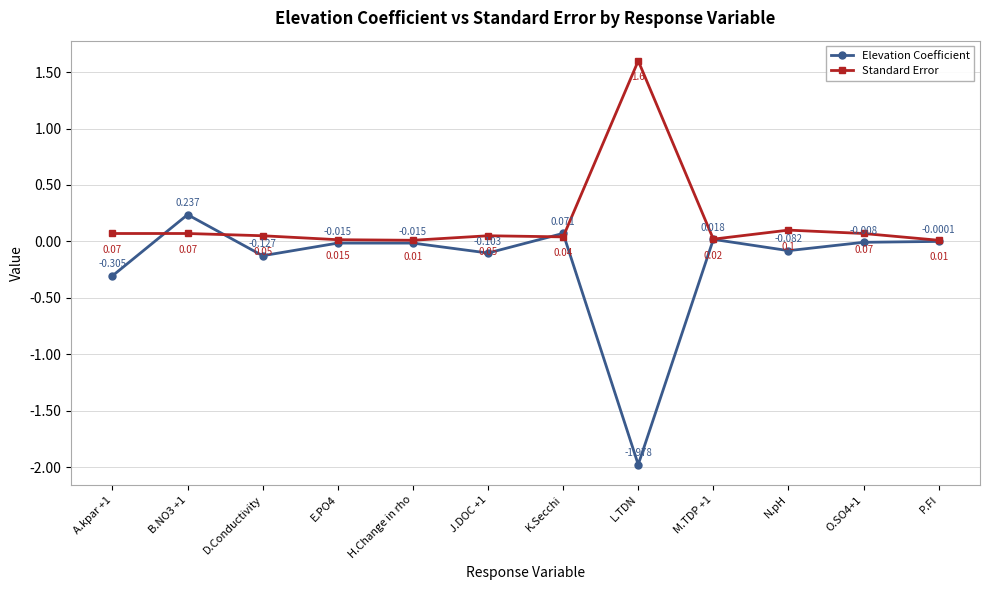

Between A.kpar +1 and J.DOC +1, which series saw the biggest shift?

Elevation Coefficient